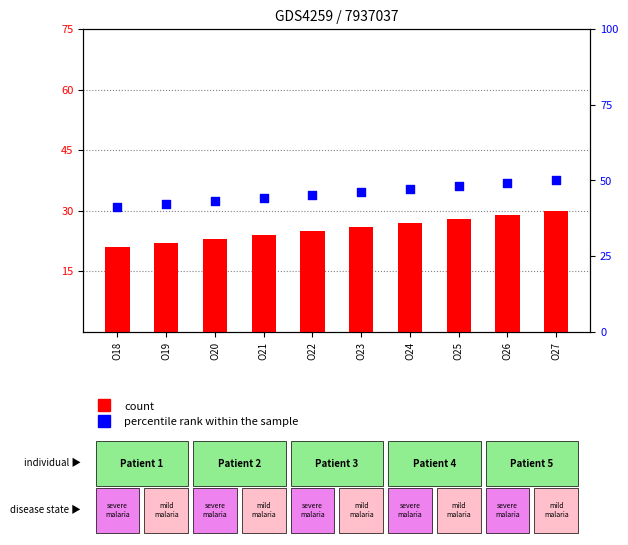

Which series has the widest spread of Y values?

count